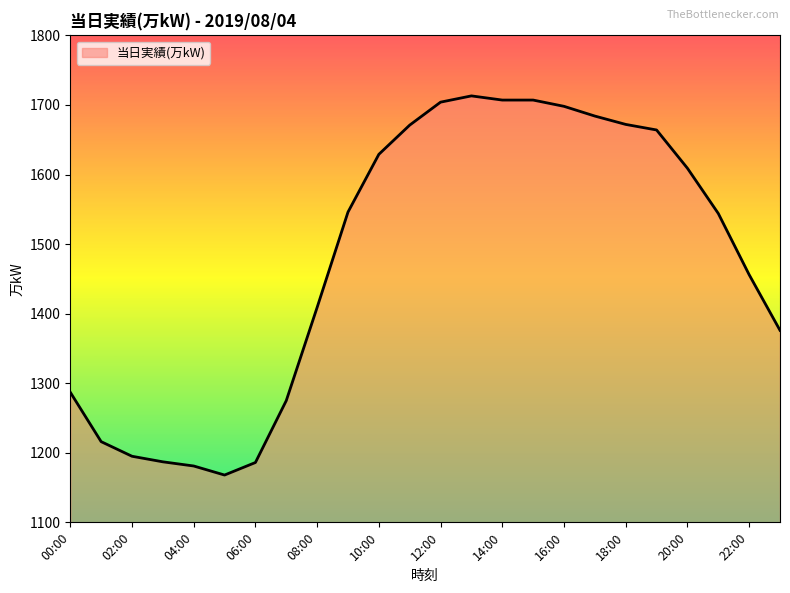

What is the difference between the maximum and minimum values?

545